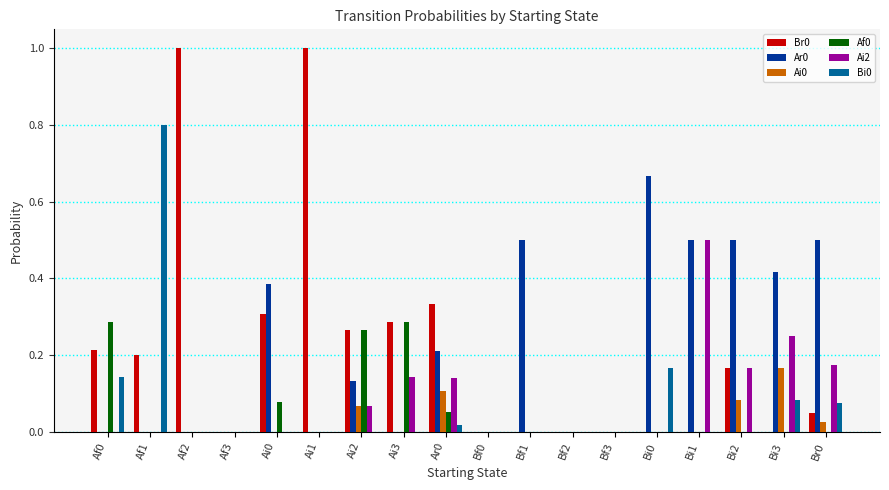

What is the total value across all series at Bf1?

0.5